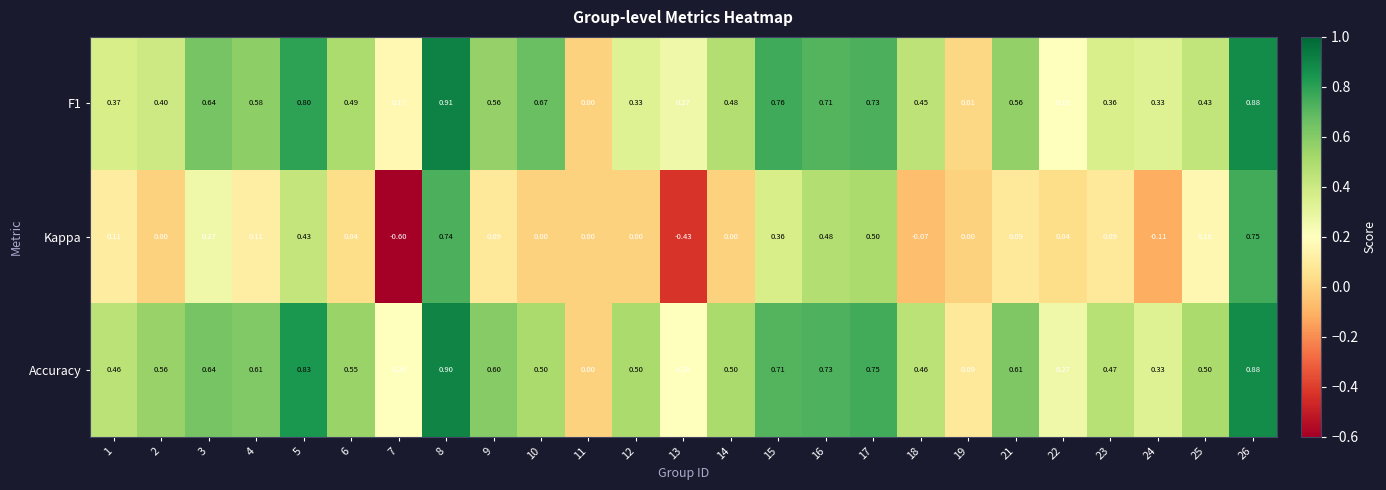

Which series has the largest total across all categories?

Accuracy